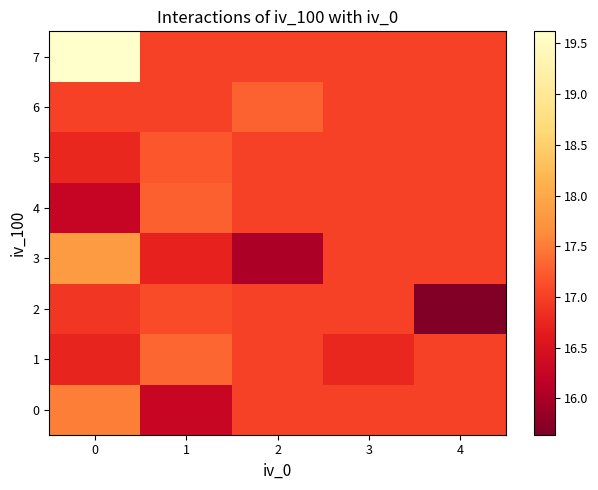

Reading right to left, transcribe all the data shown in this chart.

row_0: 17.0	17.0	17.0	16.3	17.5
row_1: 17.0	16.8	17.0	17.3	16.7
row_2: 15.6	17.0	17.0	17.1	16.9
row_3: 17.0	17.0	16.0	16.7	17.8
row_4: 17.0	17.0	17.0	17.3	16.2
row_5: 17.0	17.0	17.0	17.2	16.8
row_6: 17.0	17.0	17.3	17.0	17.0
row_7: 17.0	17.0	17.0	17.0	19.6